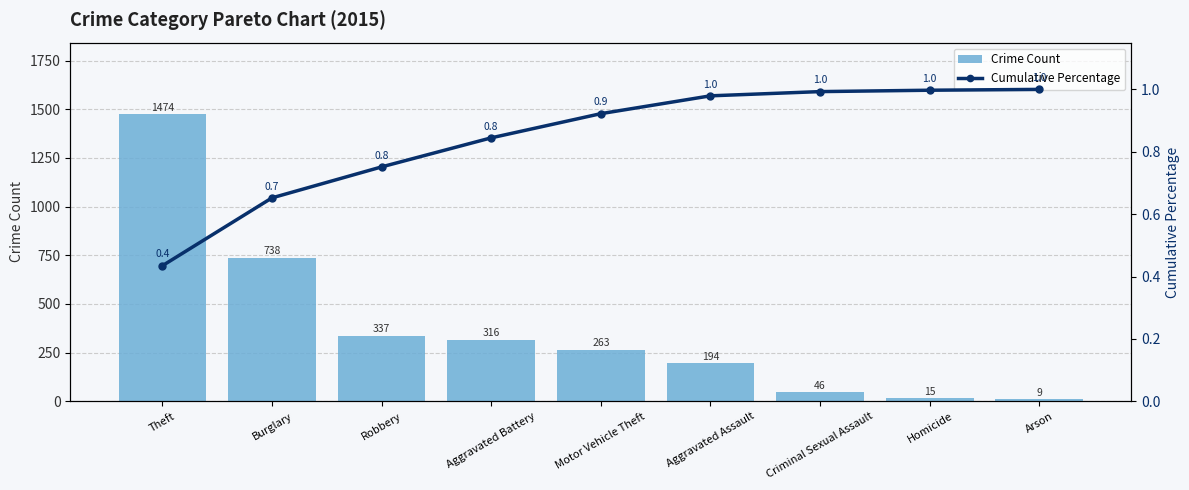

What is the lowest value of the Crime Count series?

9